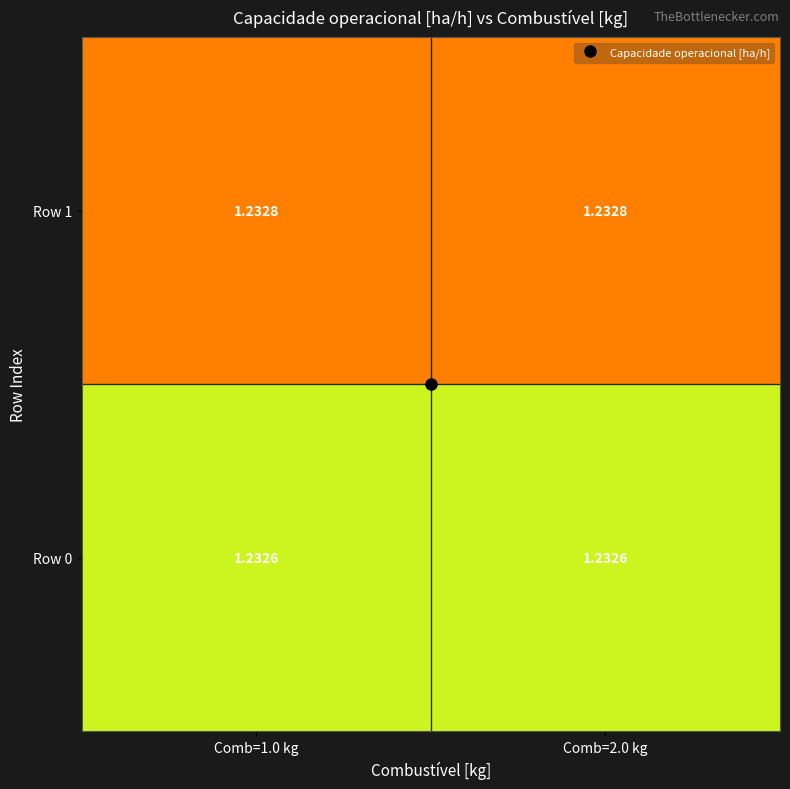

List the series in order of their peak value, highest first.

Row 1, Row 0